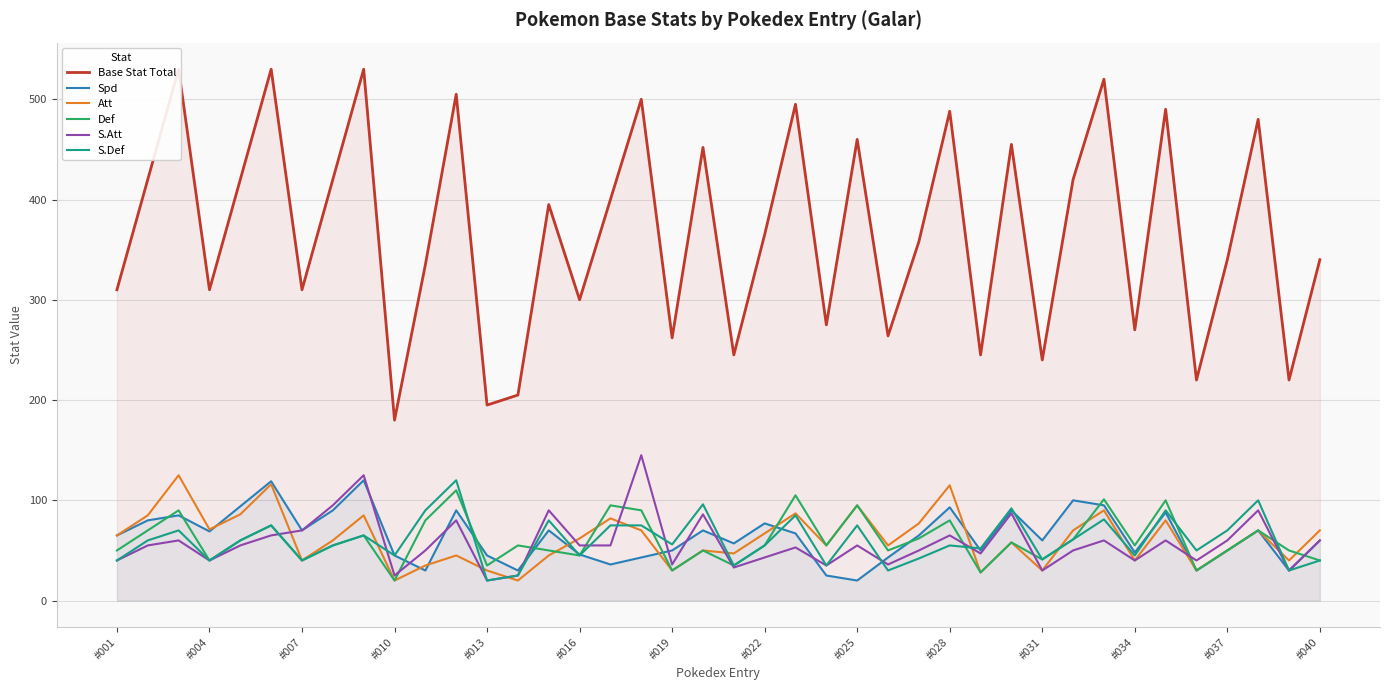

What is the lowest value of the S.Def series?

20